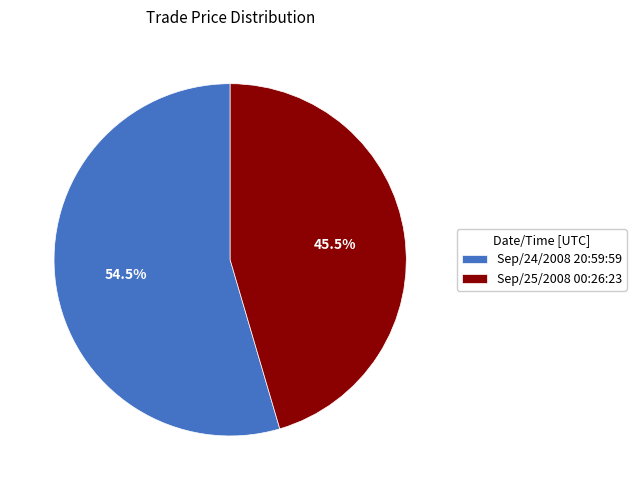

What is the smallest slice in the pie chart?

Sep/25/2008 00:26:23